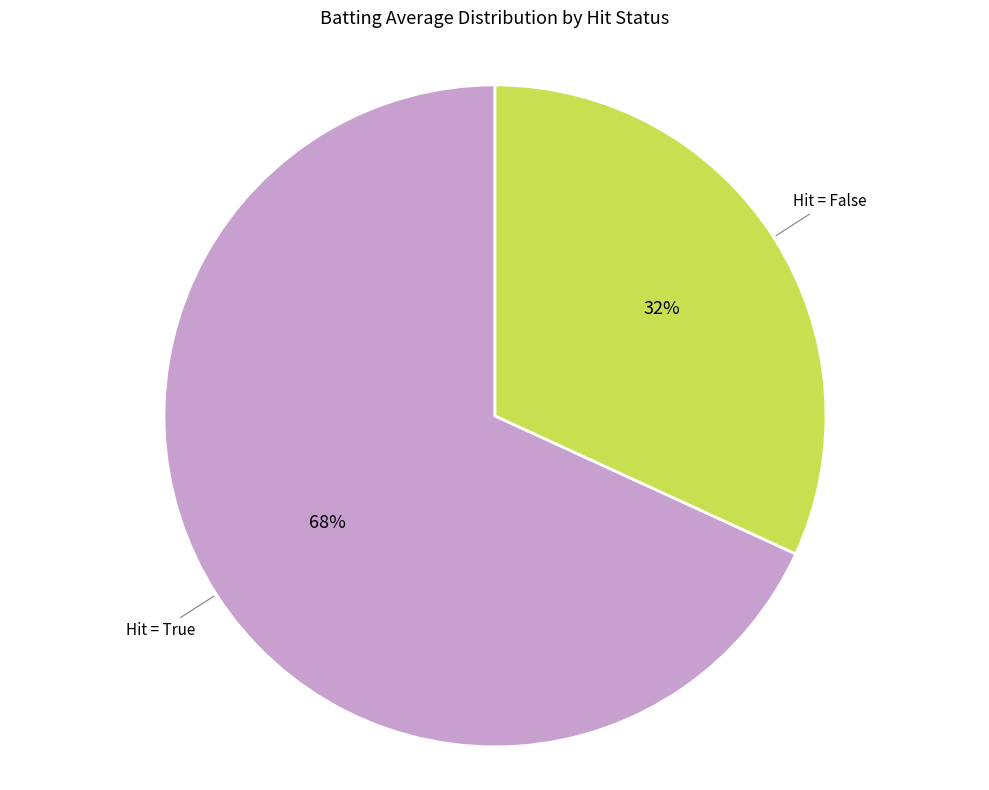

To the nearest percent, what is the difference between the largest and smallest slice percentages?

36%